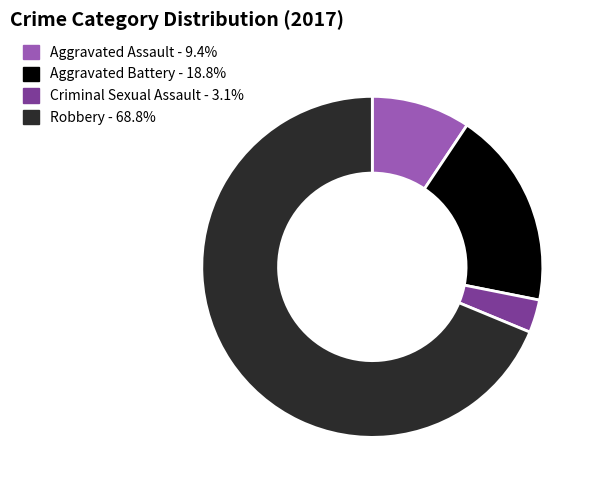

What is the majority slice?

Robbery